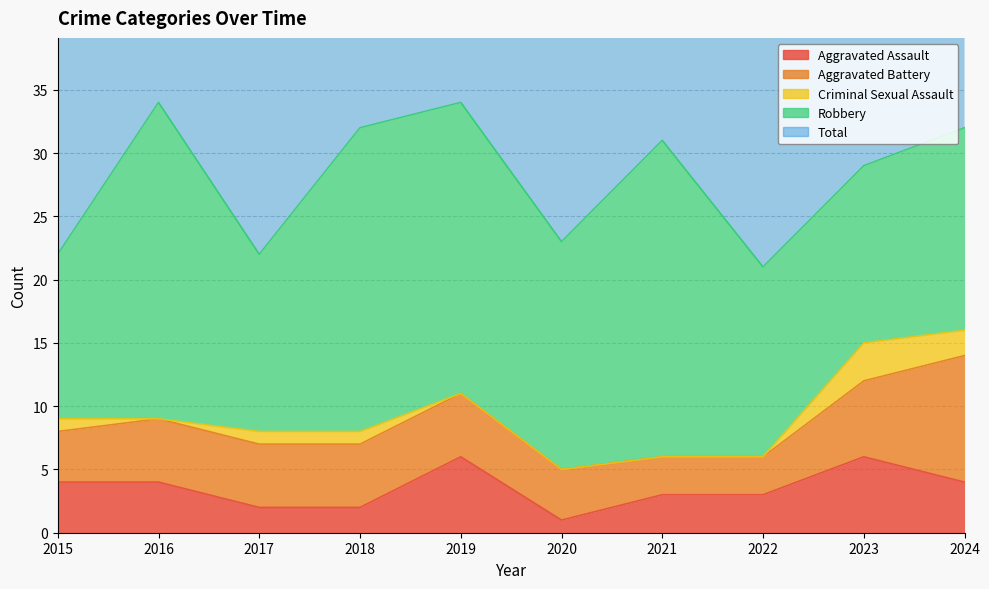

True or false: Total and Robbery cross at least once.

False